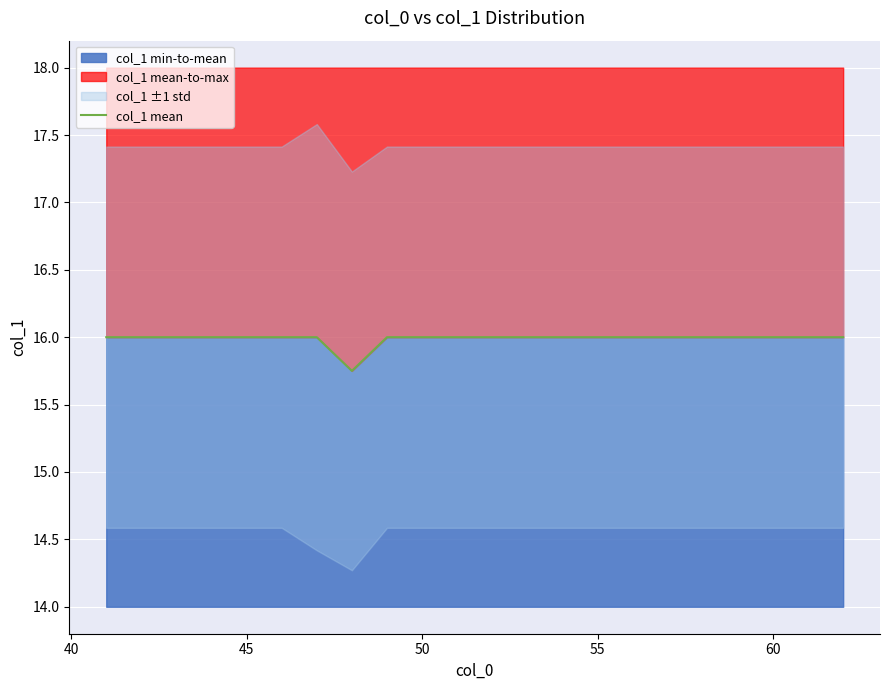

What is the smallest value displayed?

15.8